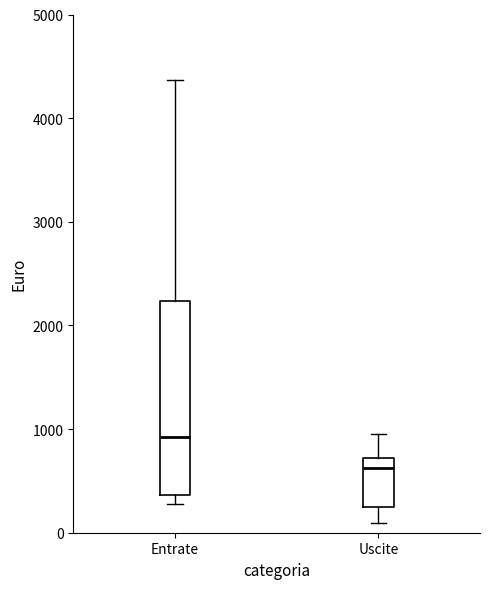

Reading left to right, read every box against the y-axis: the position of its median line, the range the box covers, and the ends of its whiskers. The values are not printed on the chart, so give them approximately, as read against the axis.

Entrate: median 900, box 400 to 2200, whiskers 300 to 4400
Uscite: median 600, box 200 to 700, whiskers 100 to 1000